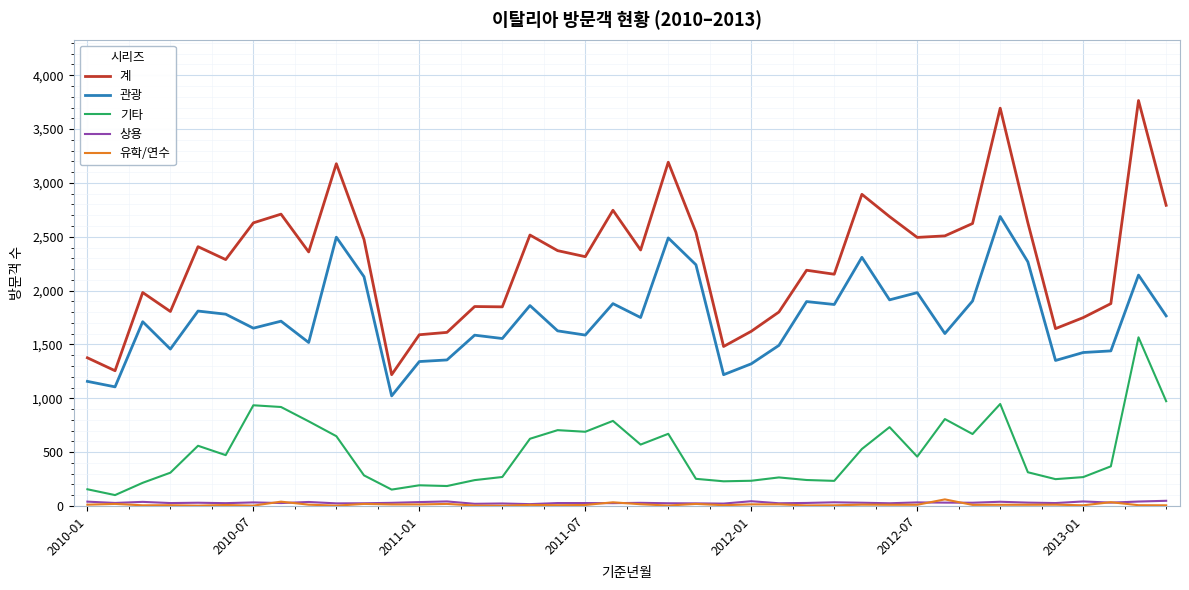

True or false: 기타 and 계 intersect in this chart.

False